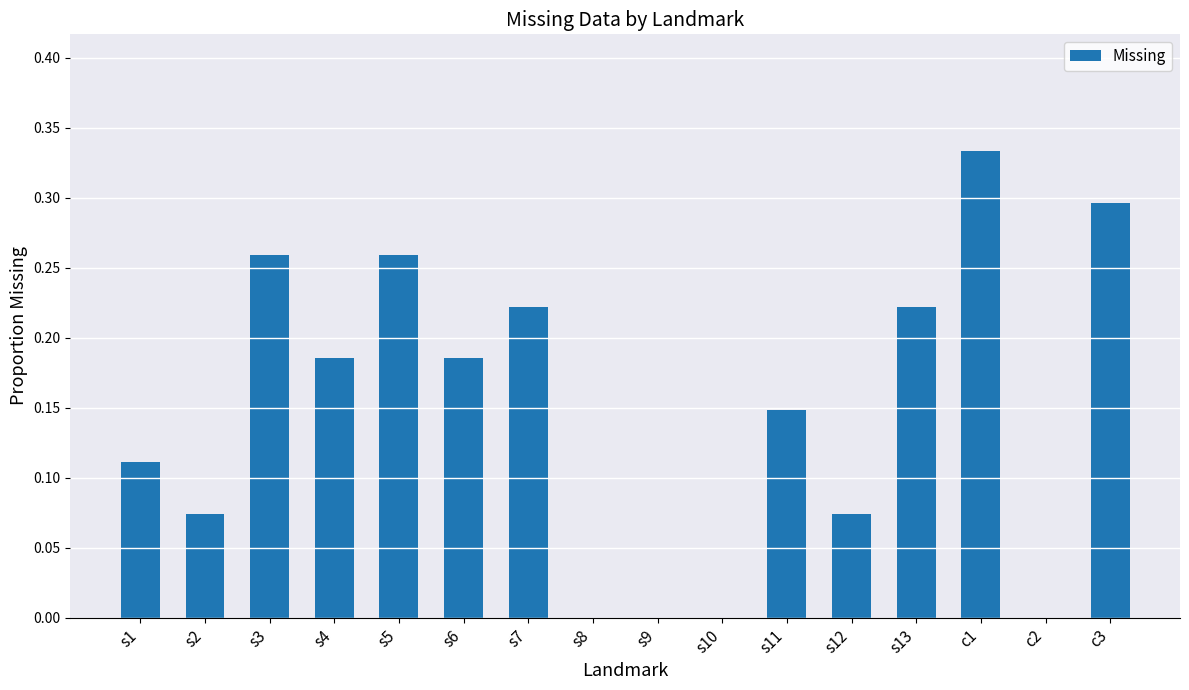

How many values are between 0 and 1?

16